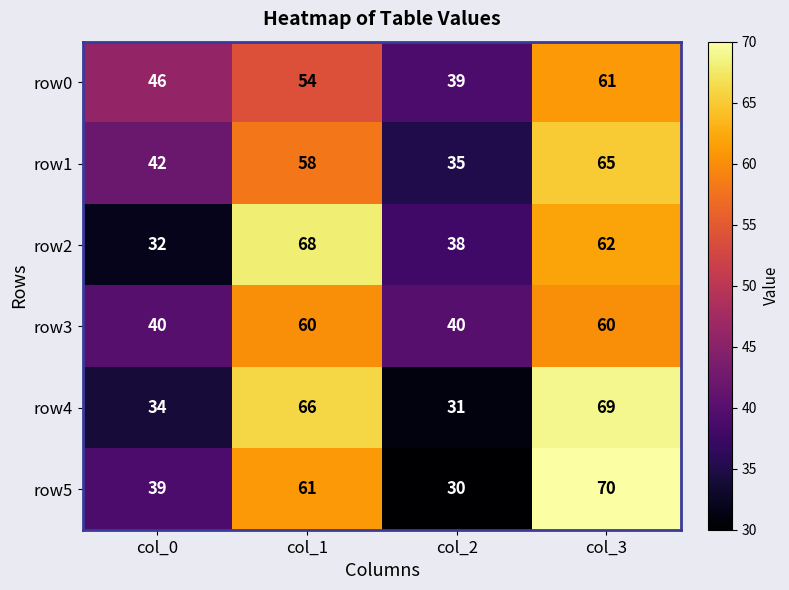

What is the sum of all row5 values?

200